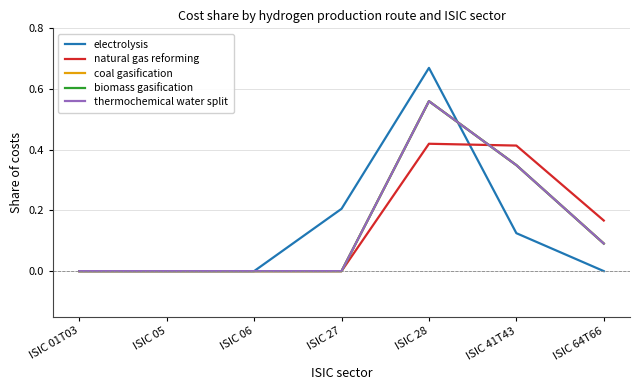

Which category has the lowest value in the coal gasification series?

ISIC 01T03